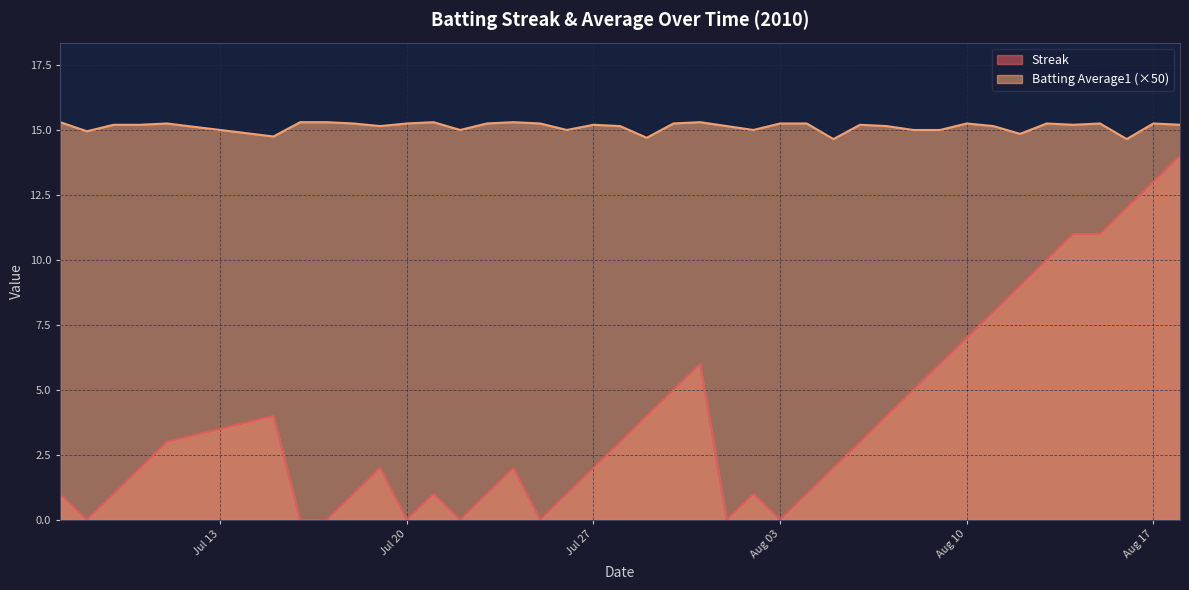

How many lines are shown in the chart?

2